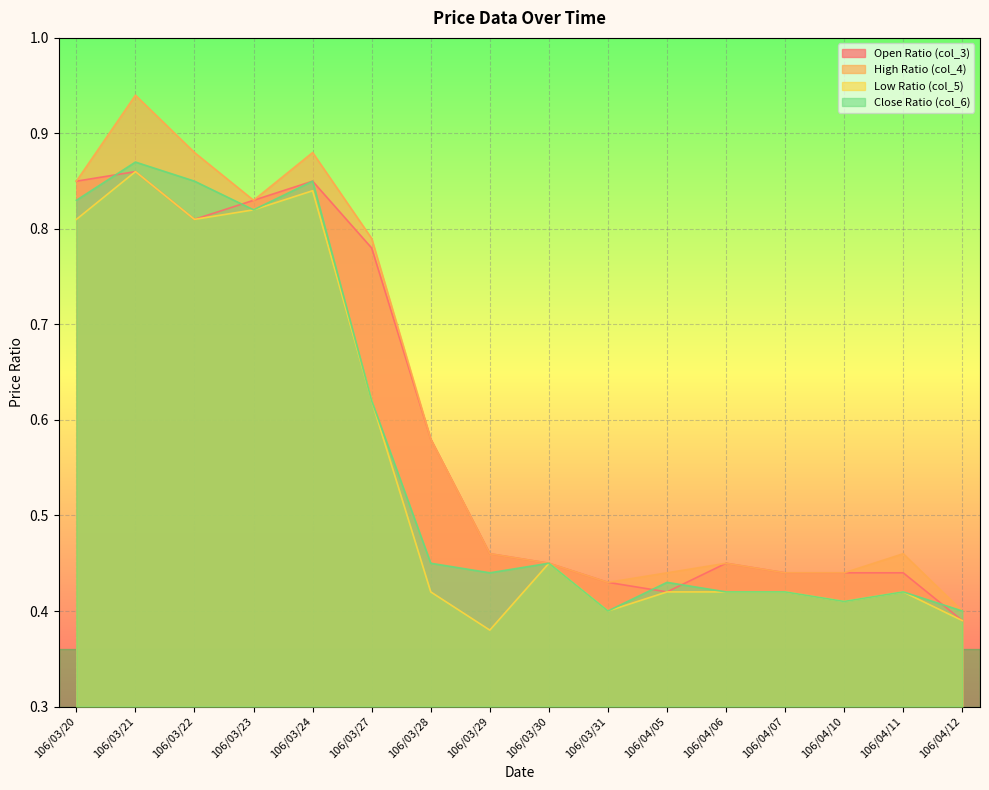

Is it true that col_5 equals 0.2 at 106/03/30?

False